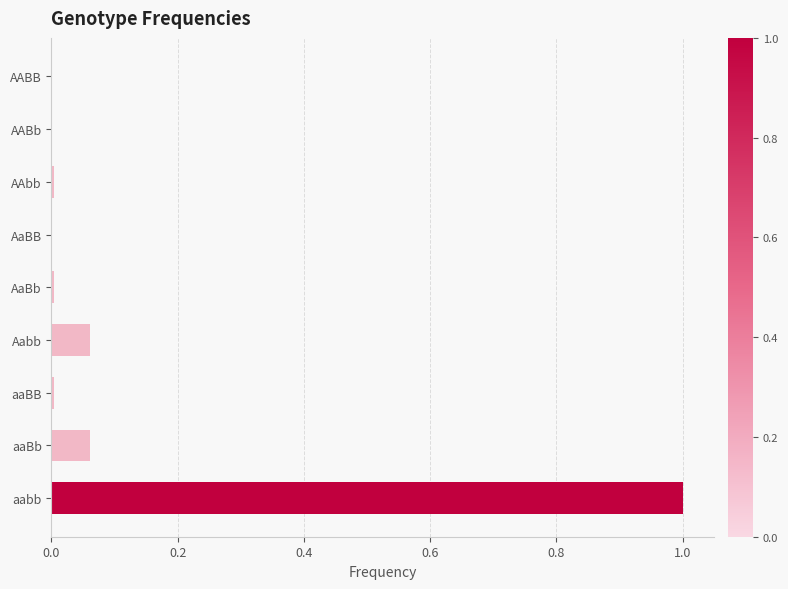

What is the sum of all values?

1.1